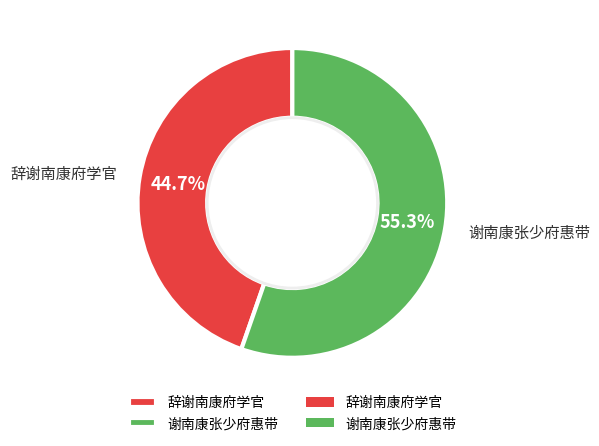

Count the number of slices in the pie.

2